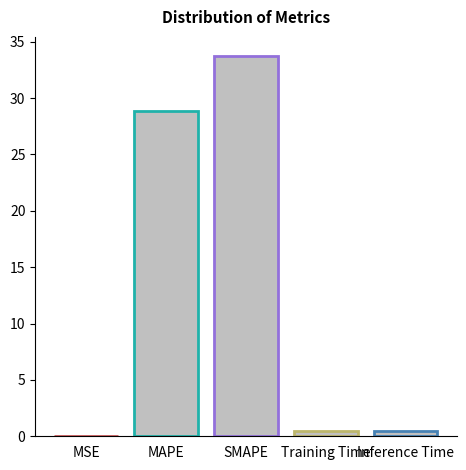

At which label is the value closest to 16?

MAPE